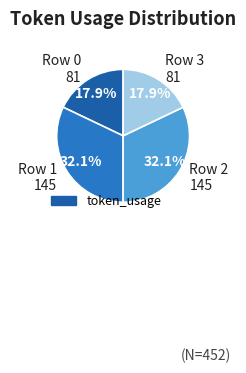

What is the ratio of the value at Row 1 145 to the value at Row 2 145?

1.0